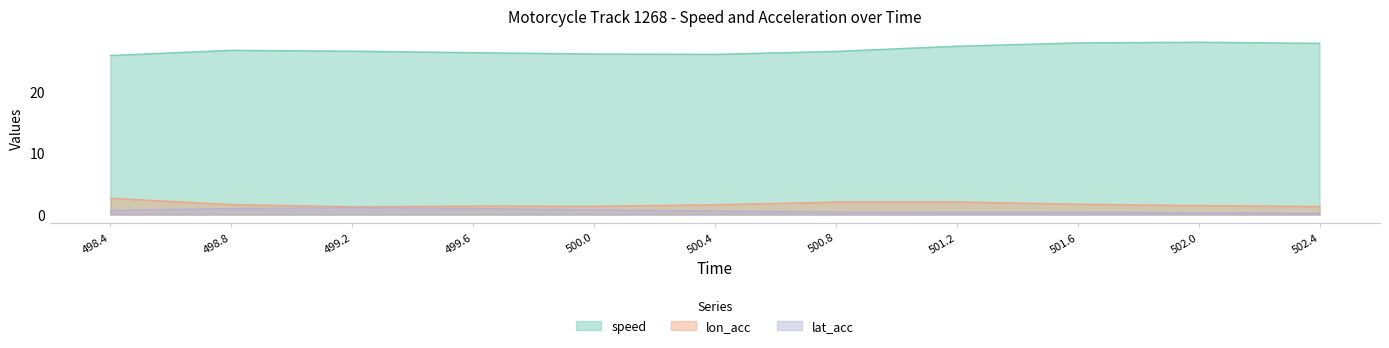

What is the total value across all series at 500.4?

28.3